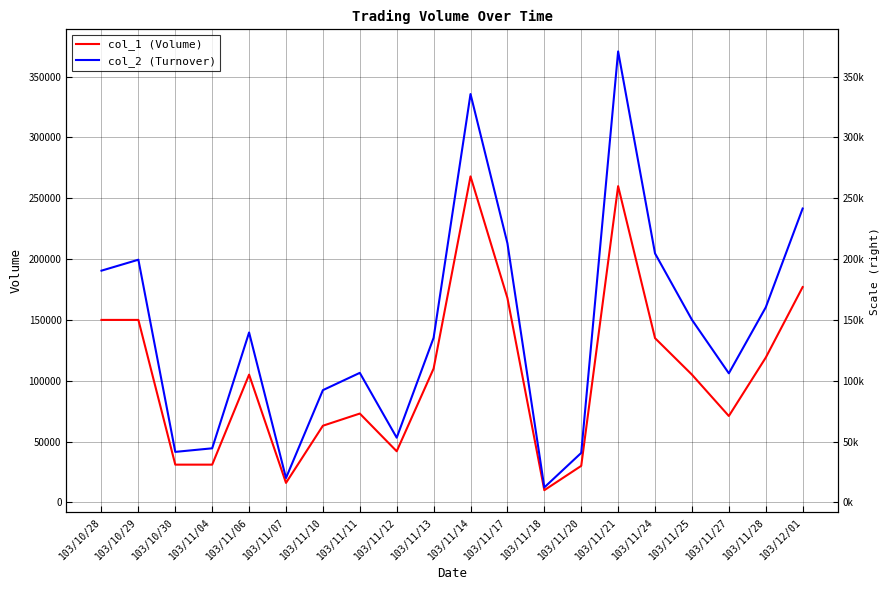

Is it true that col_2 (Turnover) equals 92260 at 103/11/10?

True